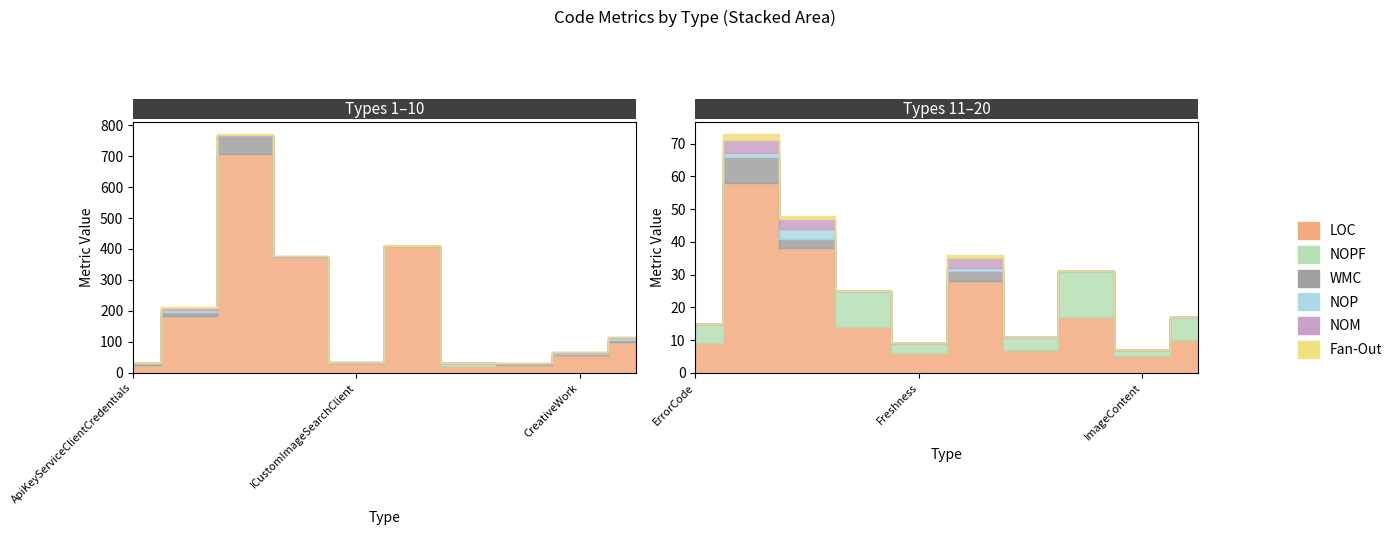

What is the sum of all NOP values?

27